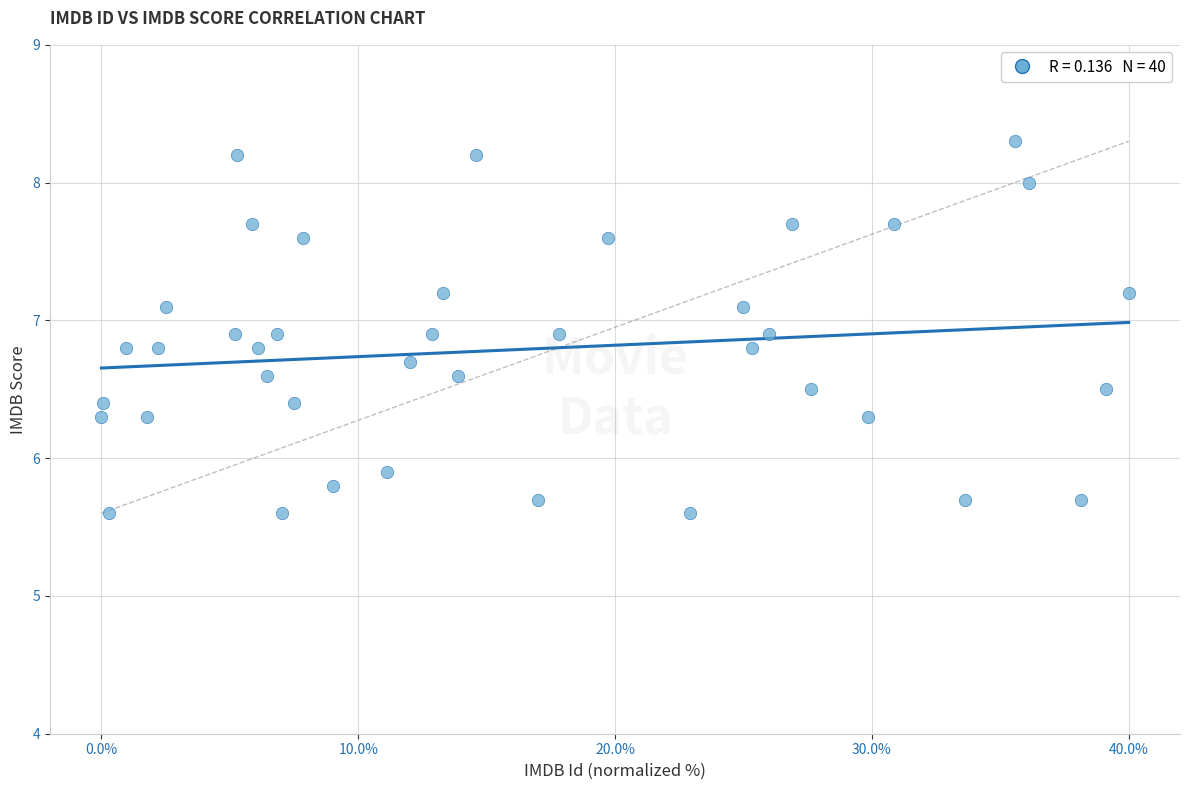

What Y value in the scatter plot is closest to 6?

5.9